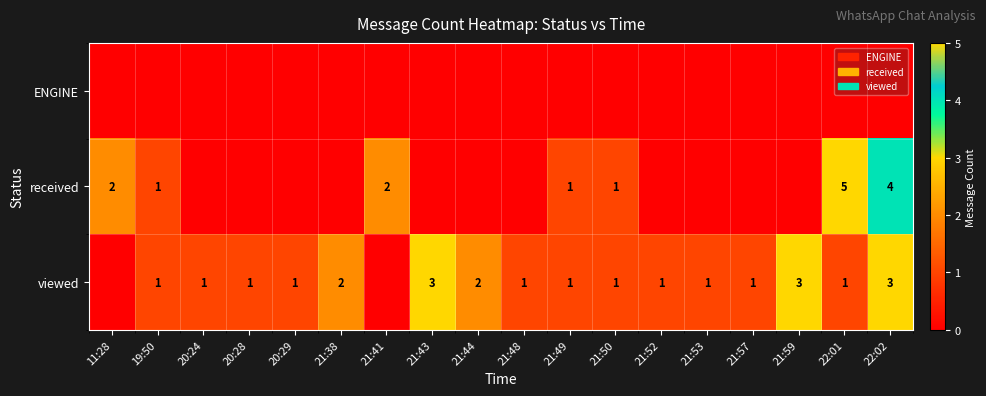

True or false: viewed has a value of 2 at 21:38.

True